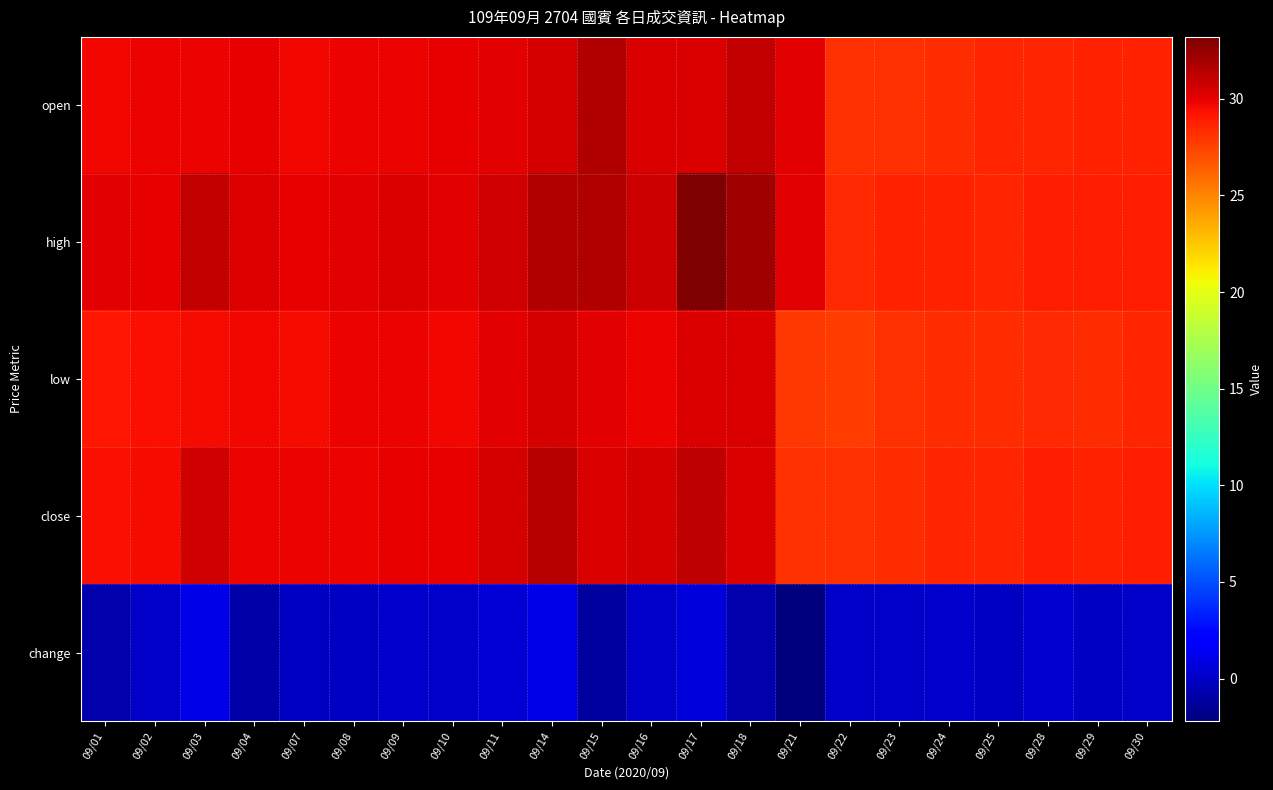

Reading left to right, what are all the values shown in this chart?

open: 09/01=29.7	09/02=29.8	09/03=29.8	09/04=29.9	09/07=29.7	09/08=29.8	09/09=29.8	09/10=29.9	09/11=30.1	09/14=30.5	09/15=31.6	09/16=30.4	09/17=30.4	09/18=31.0	09/21=30.1	09/22=28.2	09/23=28.1	09/24=28.4	09/25=28.6	09/28=28.6	09/29=28.8	09/30=28.7
high: 09/01=30.1	09/02=29.9	09/03=31.0	09/04=30.2	09/07=30.0	09/08=30.1	09/09=30.3	09/10=30.1	09/11=30.6	09/14=31.6	09/15=31.6	09/16=30.8	09/17=33.2	09/18=32.1	09/21=30.1	09/22=28.4	09/23=28.7	09/24=28.8	09/25=28.6	09/28=28.8	09/29=28.9	09/30=28.8
low: 09/01=29.1	09/02=29.4	09/03=29.5	09/04=29.7	09/07=29.6	09/08=29.8	09/09=29.8	09/10=29.6	09/11=30.1	09/14=30.5	09/15=30.1	09/16=29.8	09/17=30.4	09/18=30.4	09/21=27.9	09/22=27.7	09/23=28.1	09/24=28.4	09/25=28.3	09/28=28.4	09/29=28.4	09/30=28.5
close: 09/01=29.4	09/02=29.5	09/03=30.6	09/04=29.8	09/07=29.8	09/08=29.8	09/09=29.9	09/10=30.0	09/11=30.5	09/14=31.5	09/15=30.4	09/16=30.4	09/17=31.1	09/18=30.4	09/21=28.1	09/22=28.2	09/23=28.4	09/24=28.6	09/25=28.5	09/28=28.8	09/29=28.7	09/30=28.8
change: 09/01=-0.8	09/02=0.1	09/03=1.1	09/04=-0.8	09/07=0.0	09/08=0.0	09/09=0.2	09/10=0.1	09/11=0.5	09/14=1.0	09/15=-1.1	09/16=0.1	09/17=0.7	09/18=-0.8	09/21=-2.2	09/22=0.1	09/23=0.1	09/24=0.2	09/25=-0.1	09/28=0.3	09/29=-0.1	09/30=0.1